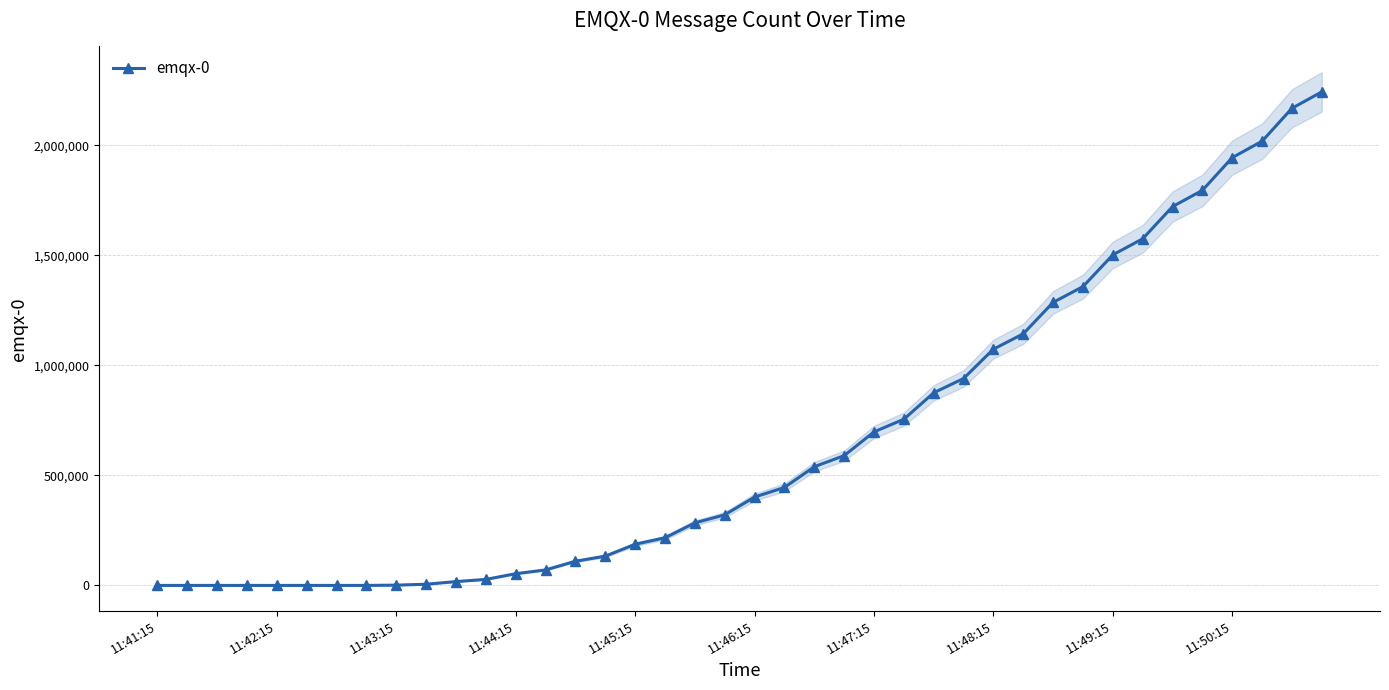

Which label corresponds to the largest value in the chart?

39